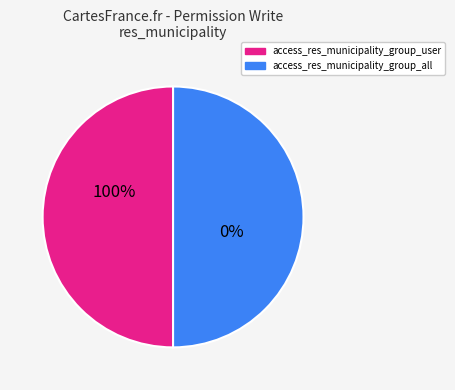

Is access_res_municipality_group_all the majority of the pie?

No